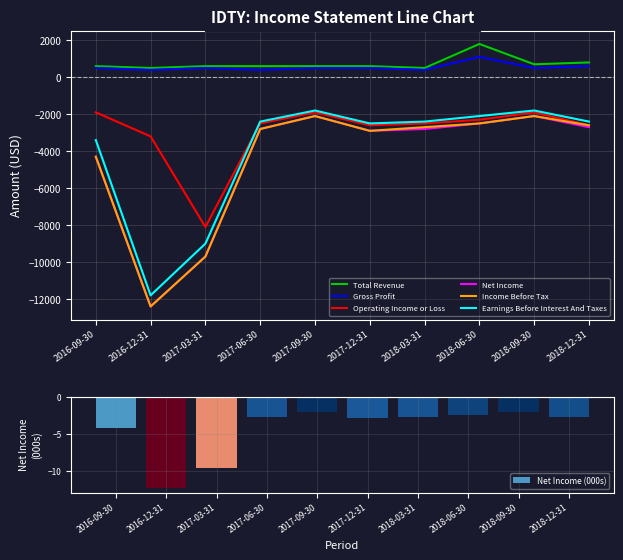

The value of Income Before Tax at 2016-09-30 is -4300. True or false?

True